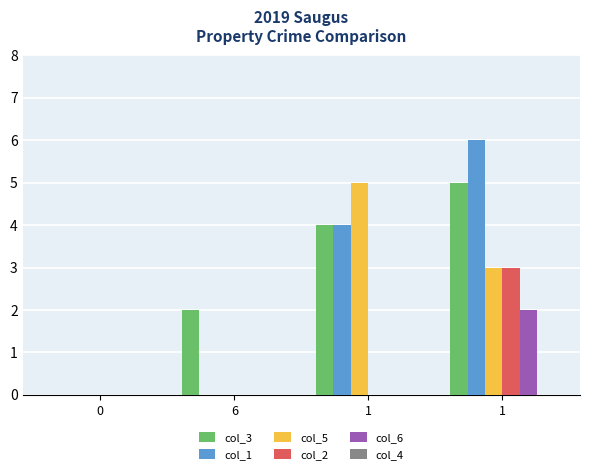

Does the chart contain stacked bars?

No